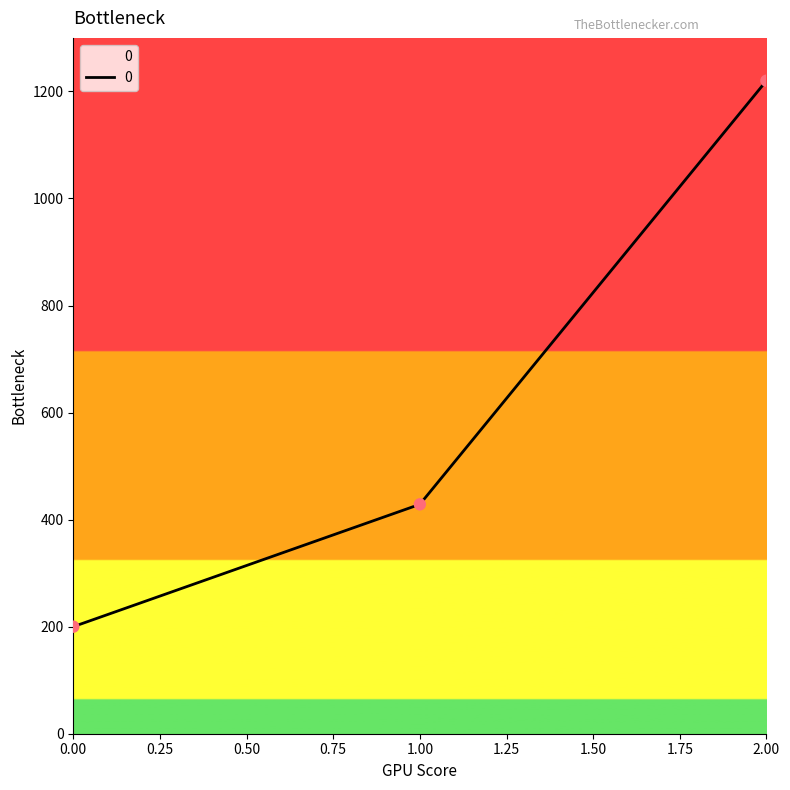

Between 0.00 and 2.00, which is larger?

2.00